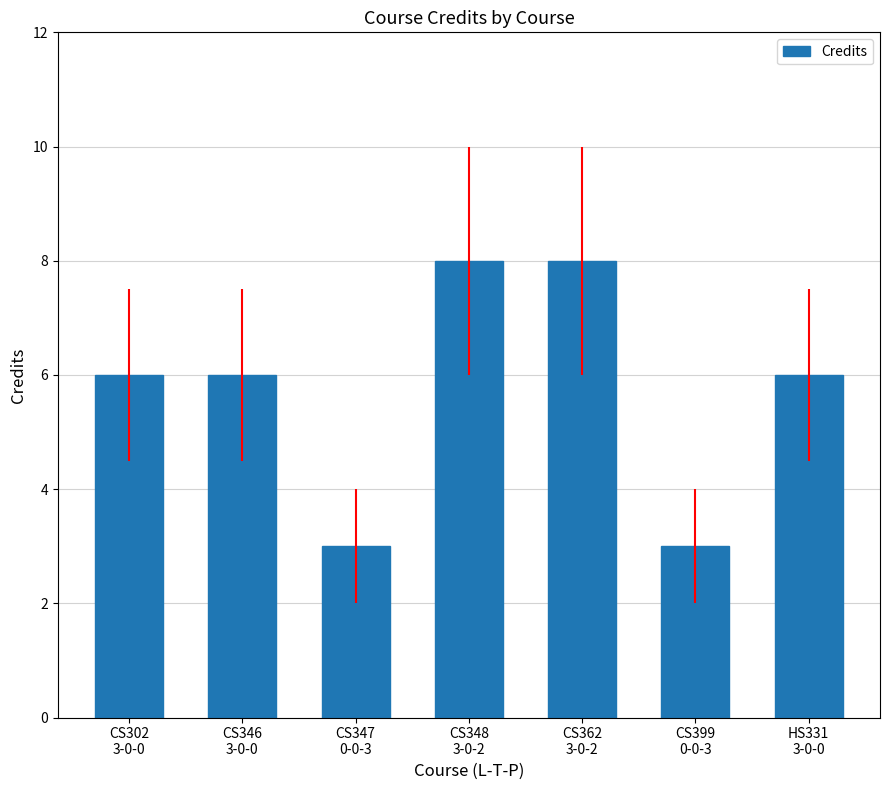

What is the smallest value displayed?

3